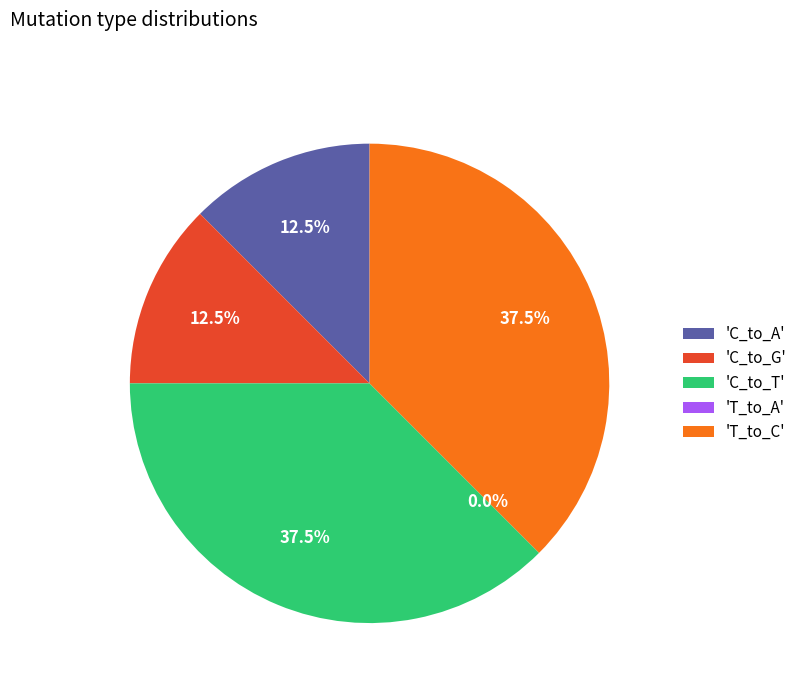

Which has a higher value, T_to_C or C_to_T?

T_to_C